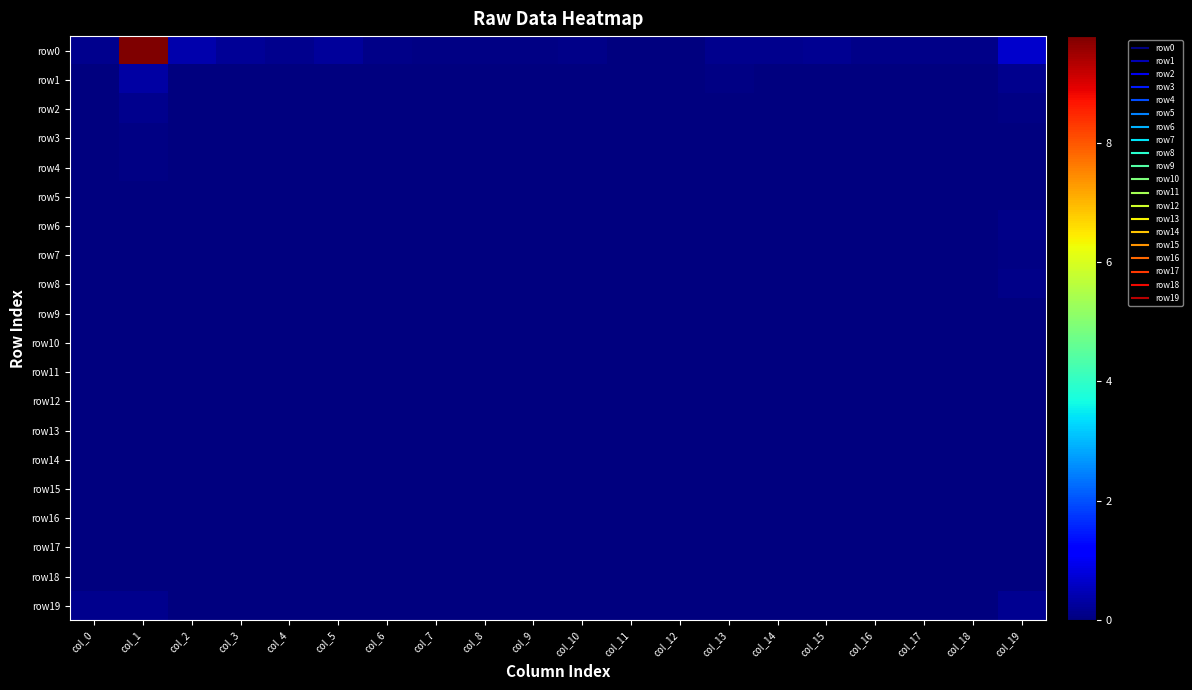

Which has a higher value, col_11 or col_10?

col_10